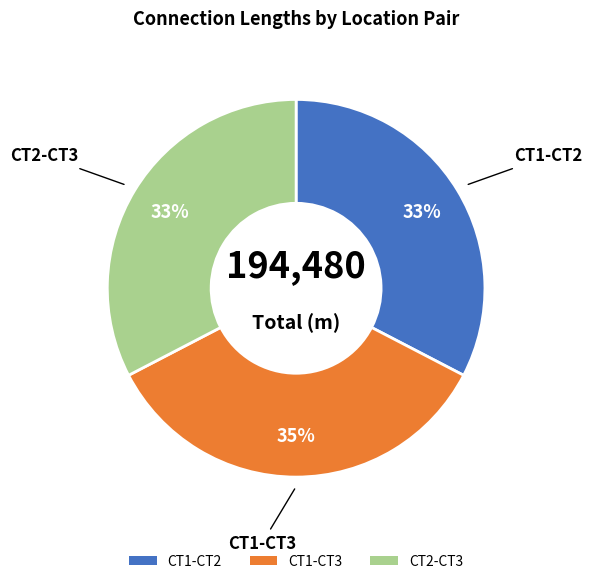

The CT1-CT2 slice represents 45% of the pie. True or false?

False